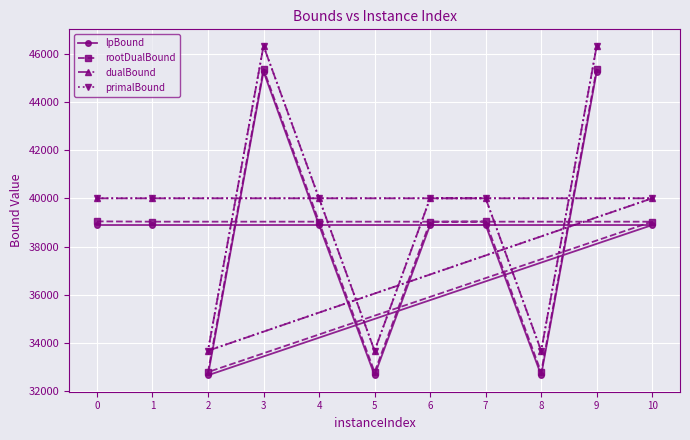

What is the smallest value displayed?

32669.0